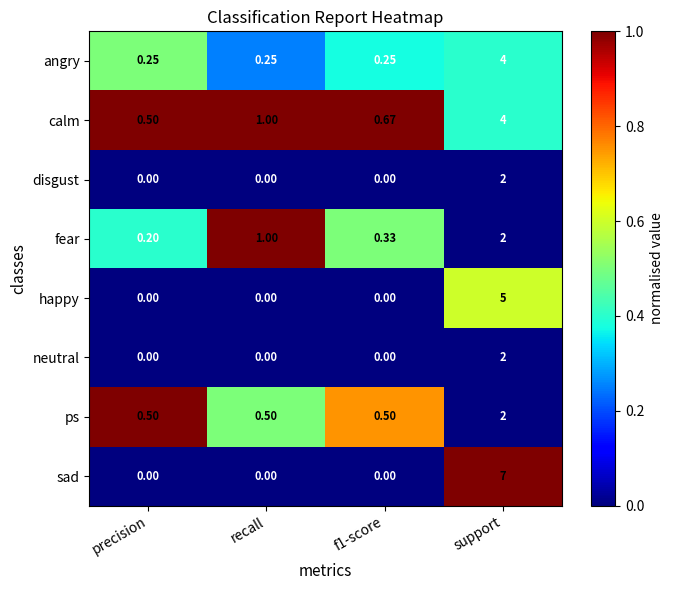

Which series has the largest range (max minus min)?

sad